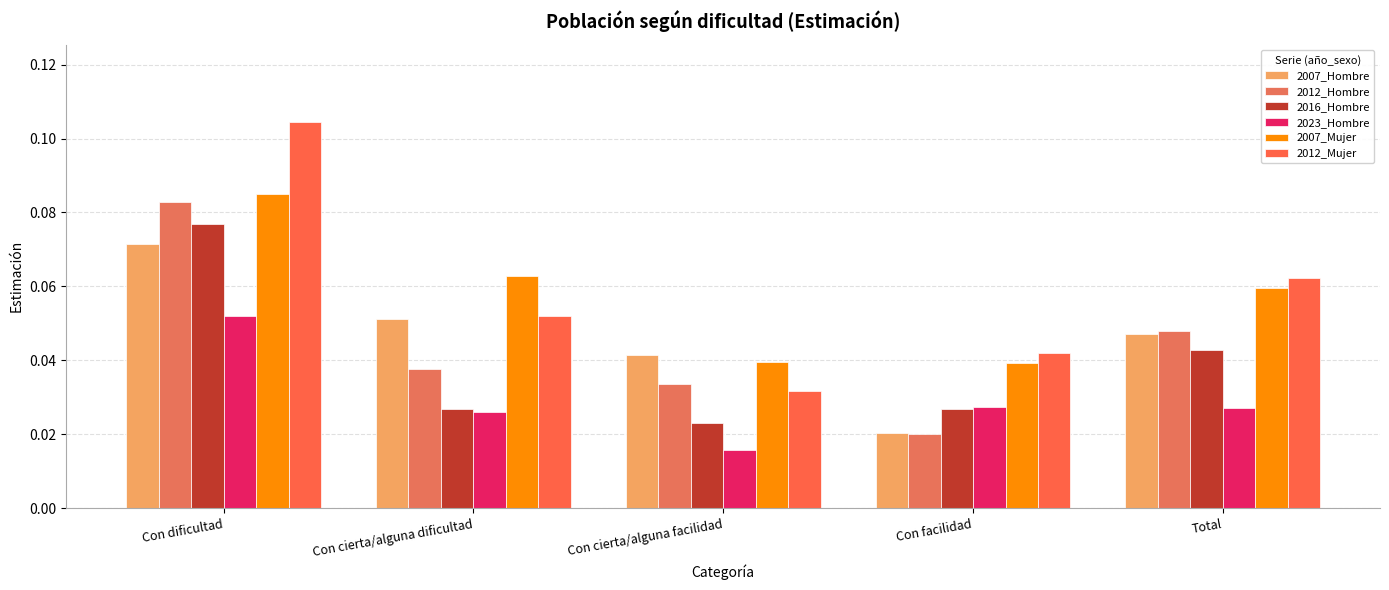

What are all the series names shown in the legend?

2007_Hombre, 2012_Hombre, 2016_Hombre, 2023_Hombre, 2007_Mujer, 2012_Mujer